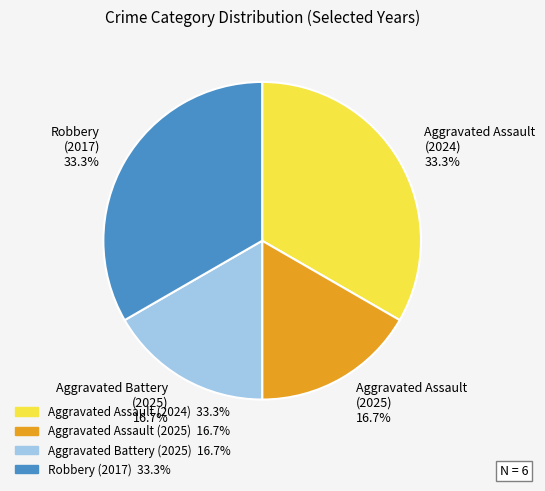

Does Robbery (2017) 33.3% account for over 50% of the chart?

No